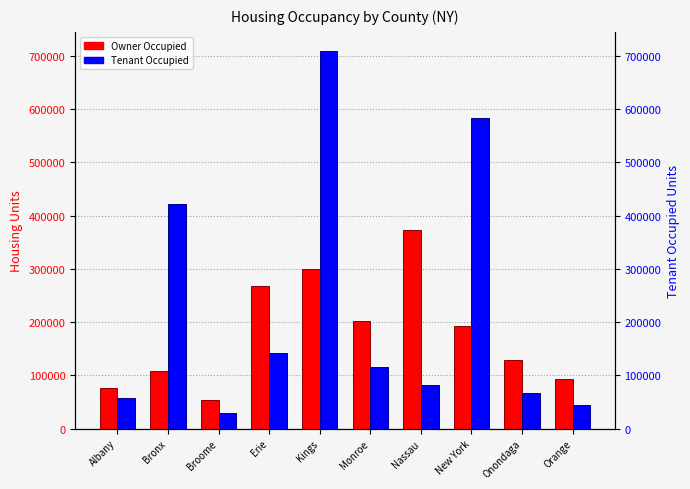

True or false: Owner Occupied has a value of 93959 at Orange.

True